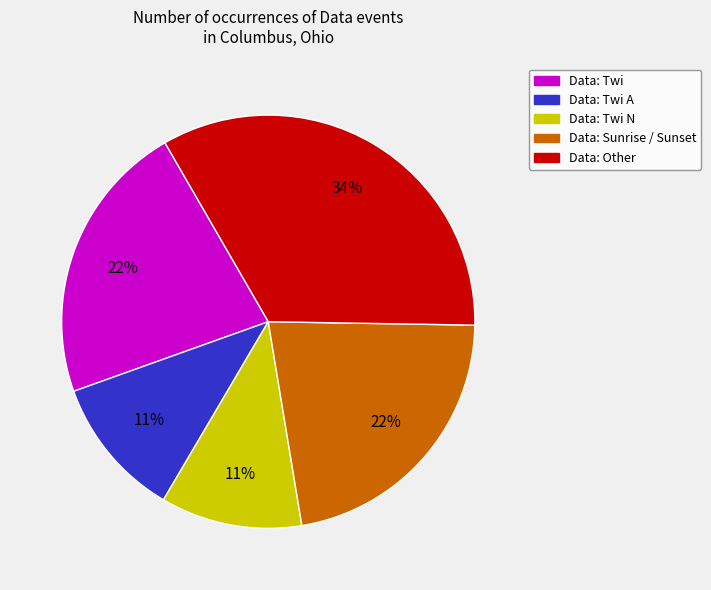

To the nearest percent, what is the average slice percentage?

20%